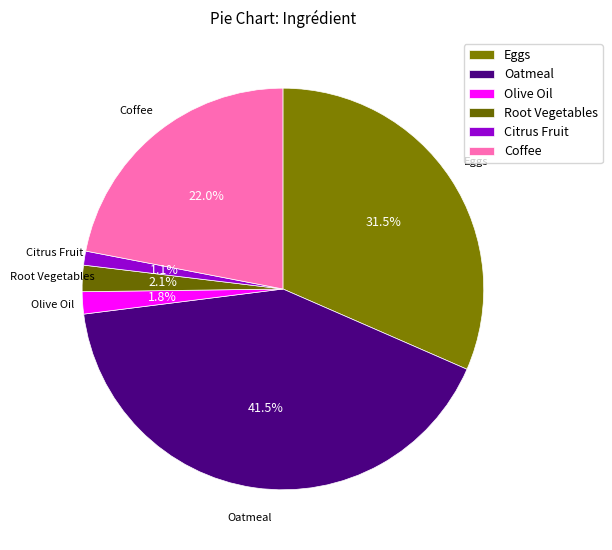

Which slice is the largest?

Oatmeal